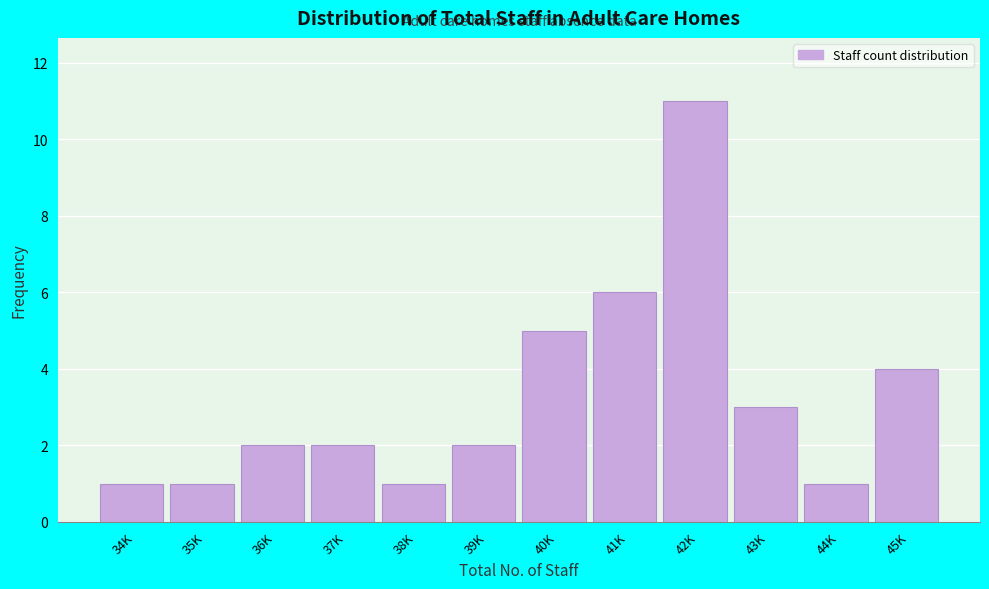

Reading left to right, what are all the values shown in this chart?

34K=1	35K=1	36K=2	37K=2	38K=1	39K=2	40K=5	41K=6	42K=11	43K=3	44K=1	45K=4